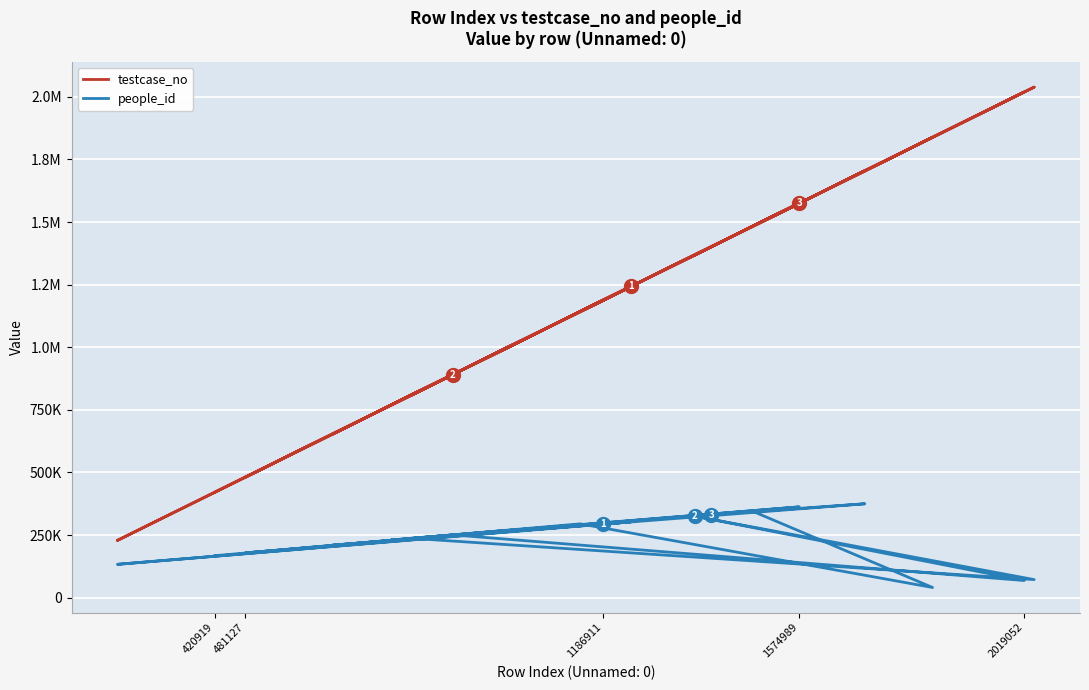

True or false: people_id and testcase_no intersect in this chart.

False